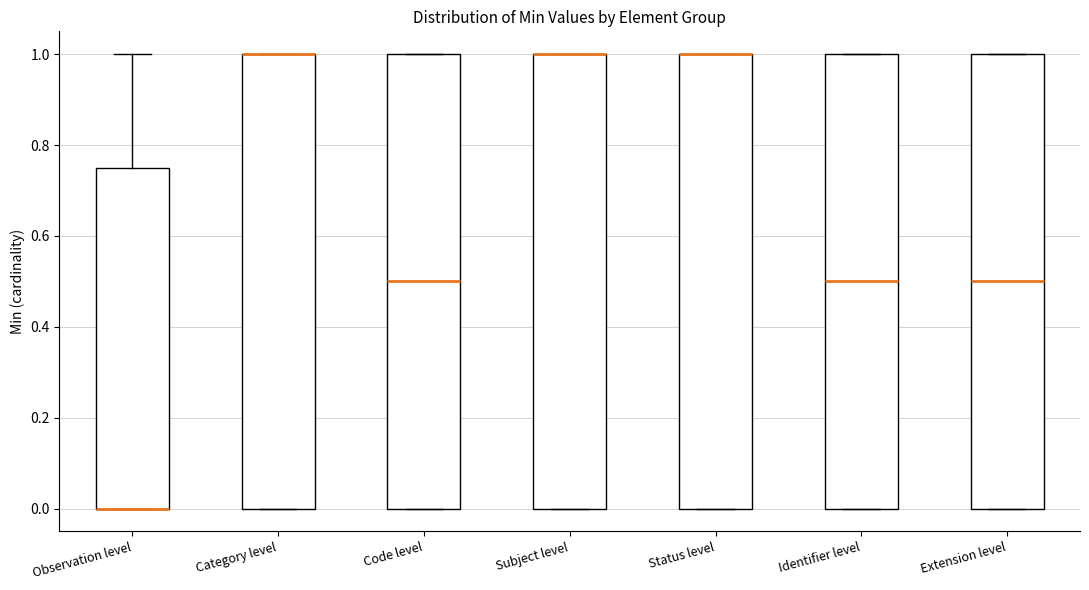

Reading left to right, read every box against the y-axis: the position of its median line, the range the box covers, and the ends of its whiskers. The values are not printed on the chart, so give them approximately, as read against the axis.

Observation level: median 0.00 (drawn on the box's lower edge), box 0.00 to 0.76, whiskers 0.00 to 1.00
Category level: median 1.00 (drawn on the box's upper edge), box 0.00 to 1.00, whiskers 0.00 to 1.00
Code level: median 0.50, box 0.00 to 1.00, whiskers 0.00 to 1.00
Subject level: median 1.00 (drawn on the box's upper edge), box 0.00 to 1.00, whiskers 0.00 to 1.00
Status level: median 1.00 (drawn on the box's upper edge), box 0.00 to 1.00, whiskers 0.00 to 1.00
Identifier level: median 0.50, box 0.00 to 1.00, whiskers 0.00 to 1.00
Extension level: median 0.50, box 0.00 to 1.00, whiskers 0.00 to 1.00